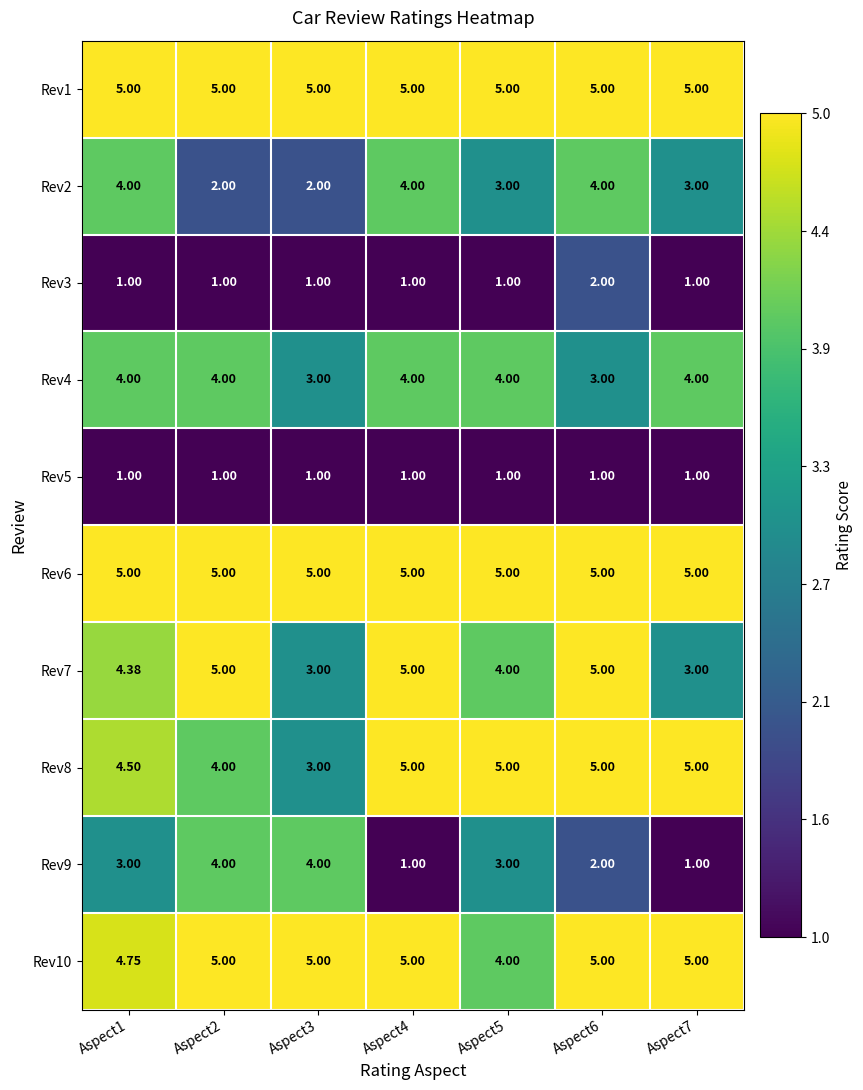

Is the value of Rev9 at Aspect2 greater than the value of Rev4 at Aspect3?

Yes